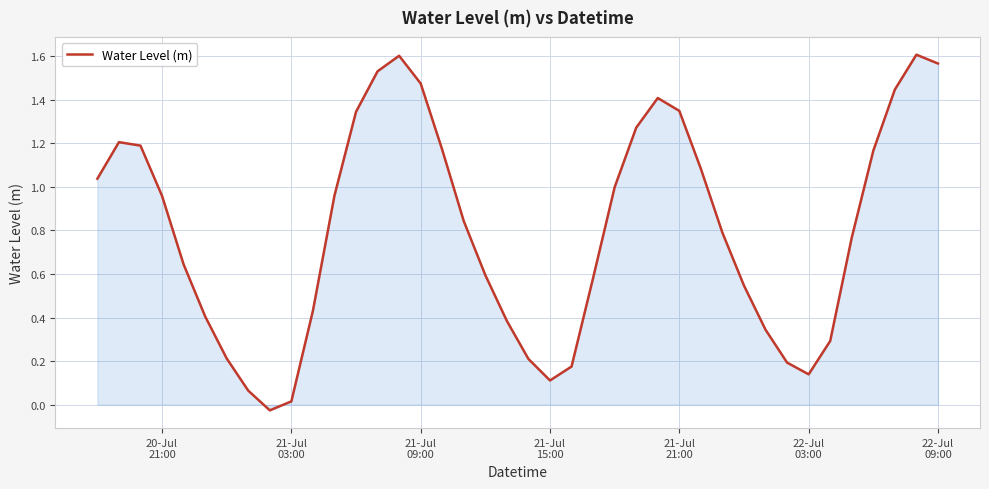

How many lines are shown in the chart?

1